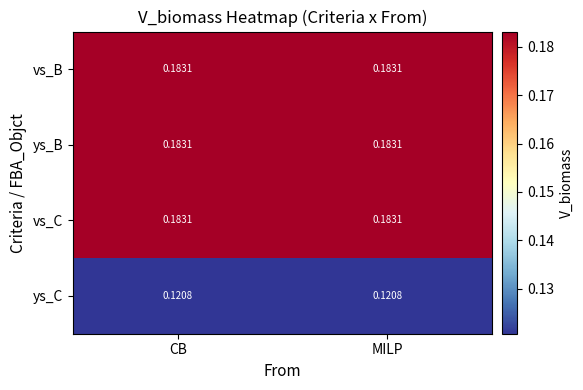

Is the value of vs_C at MILP greater than the value of ys_C at MILP?

Yes